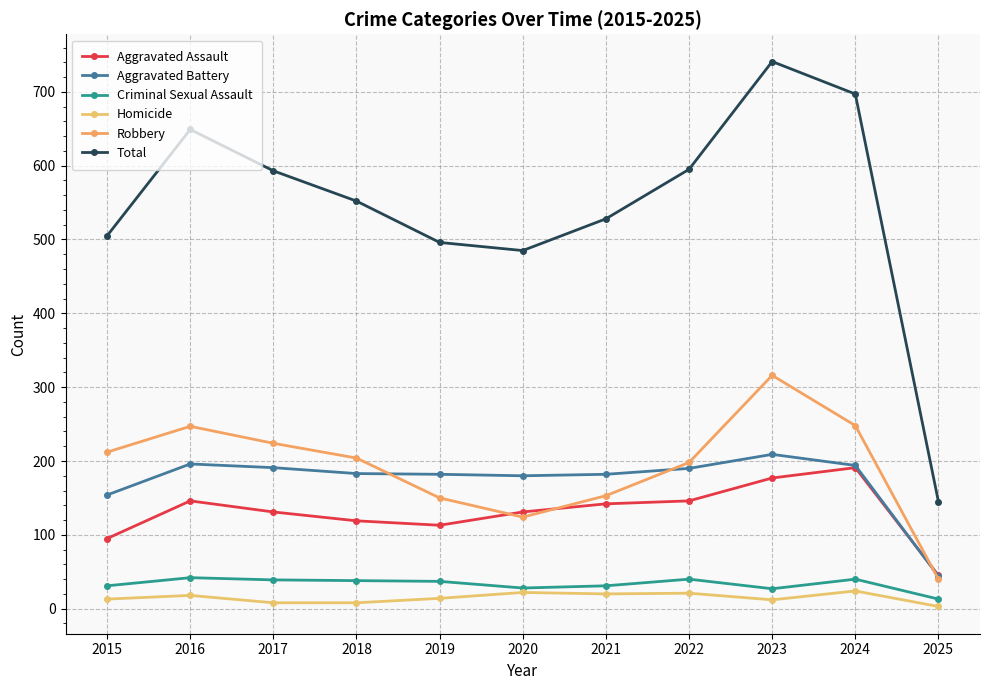

How many interior local valleys does the Robbery series have?

1